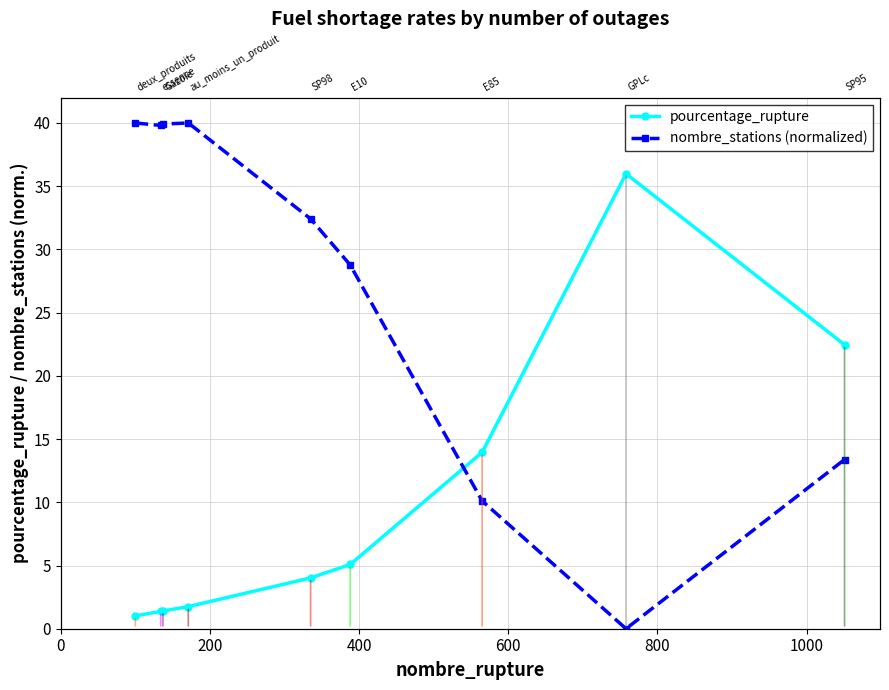

How many lines are shown in the chart?

2